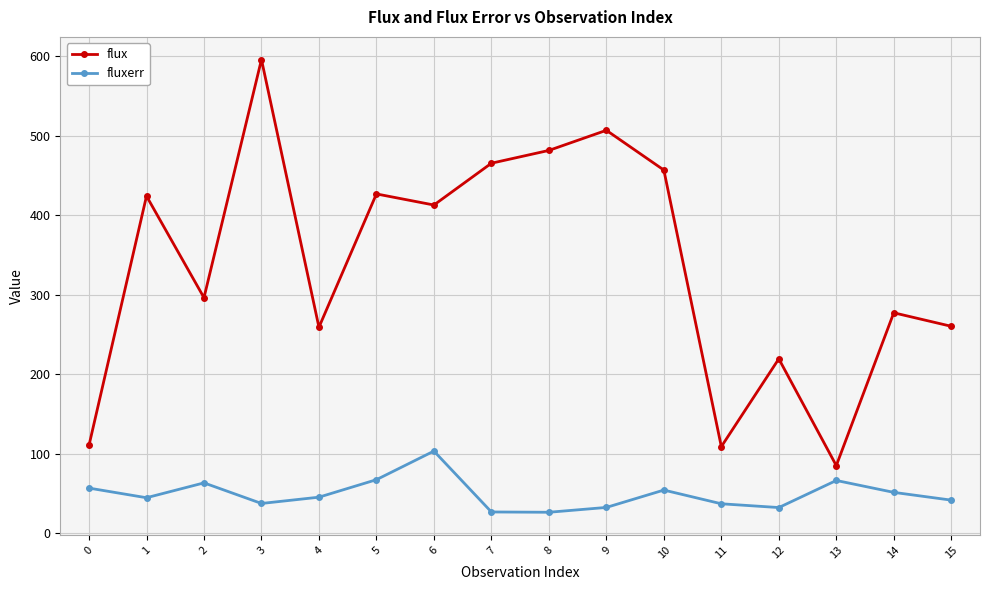

True or false: fluxerr and flux intersect in this chart.

False